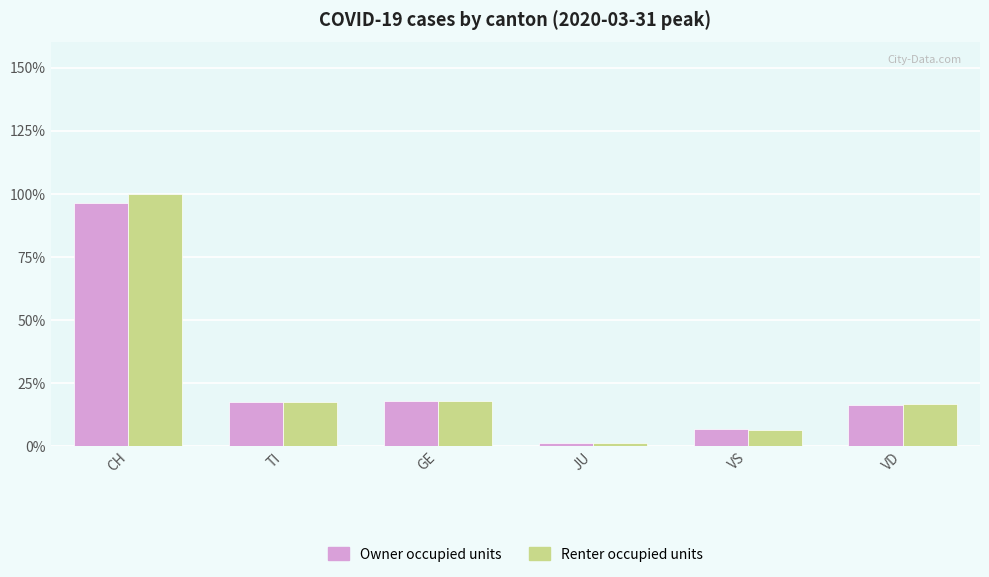

What position from the right is VD?

1